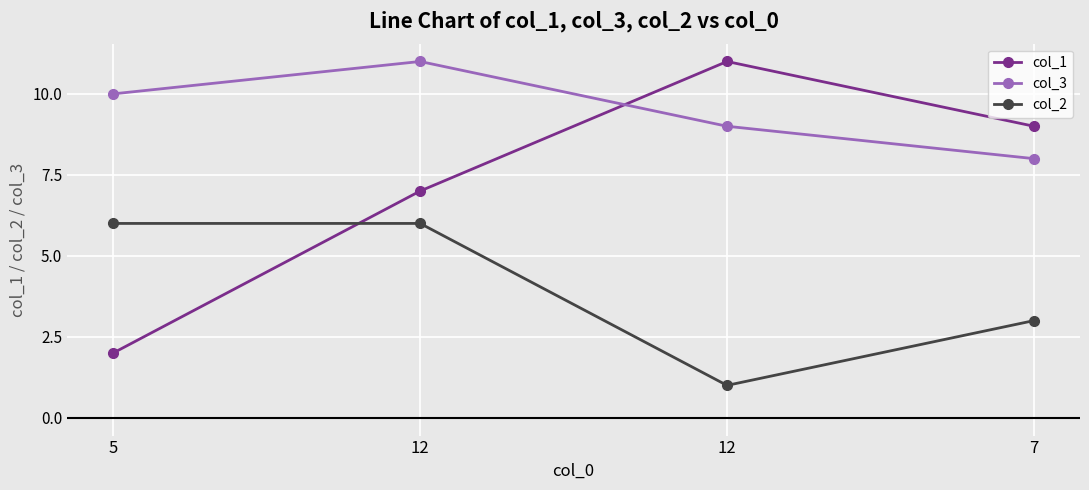

Count the number of categories in the chart.

4